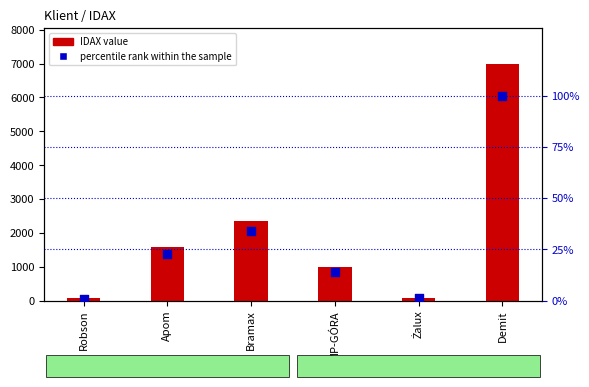

Which series contains the lowest Y value?

percentile rank within the sample